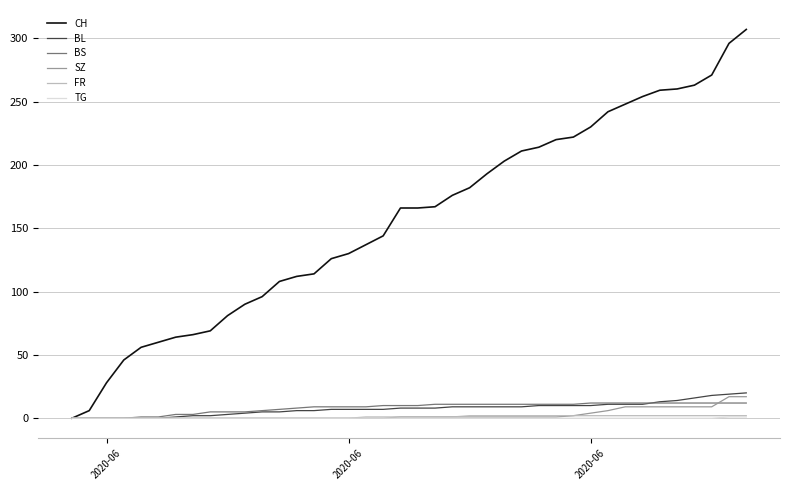

Which series has the largest total across all categories?

CH